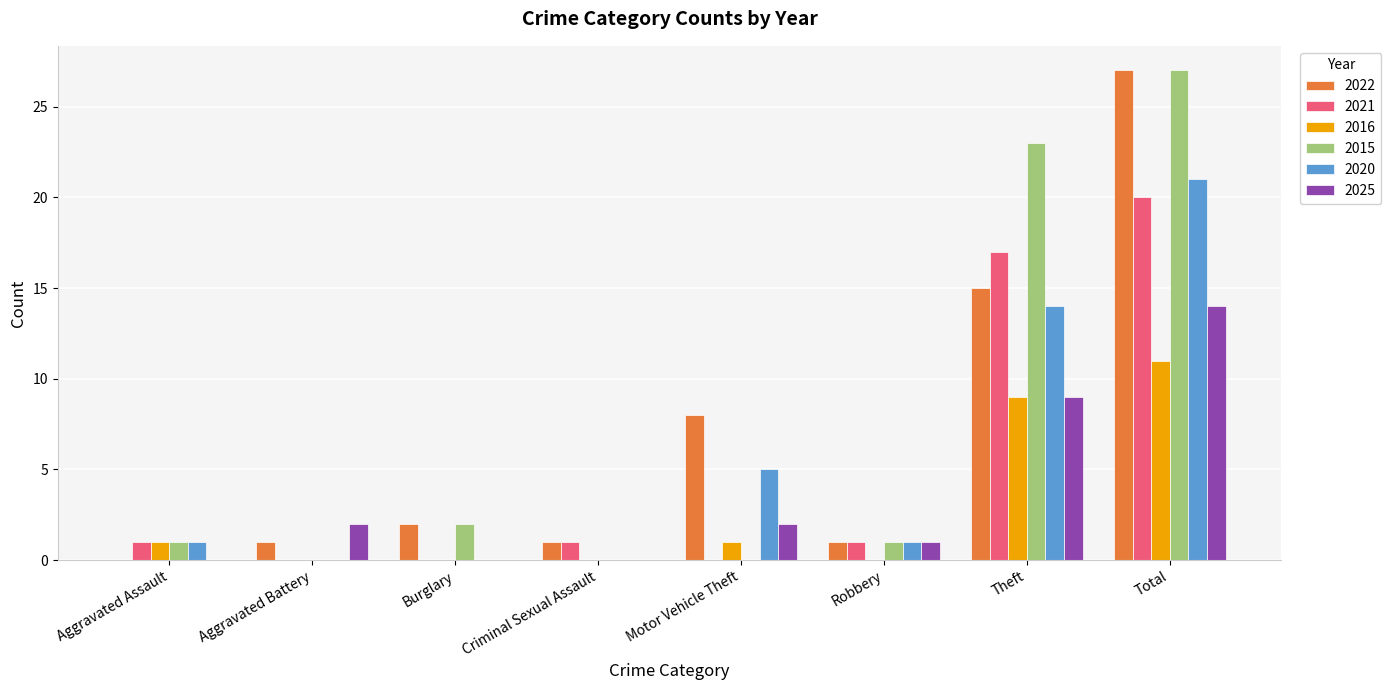

What is the sum of all 2025 values?

28